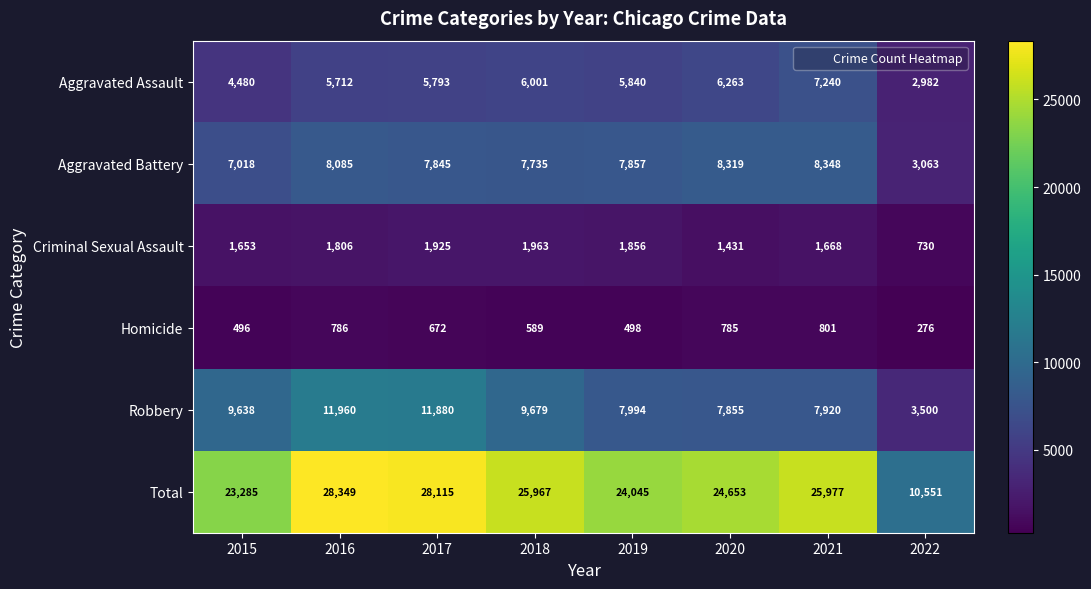

At which label does Total first exceed 25967?

2016